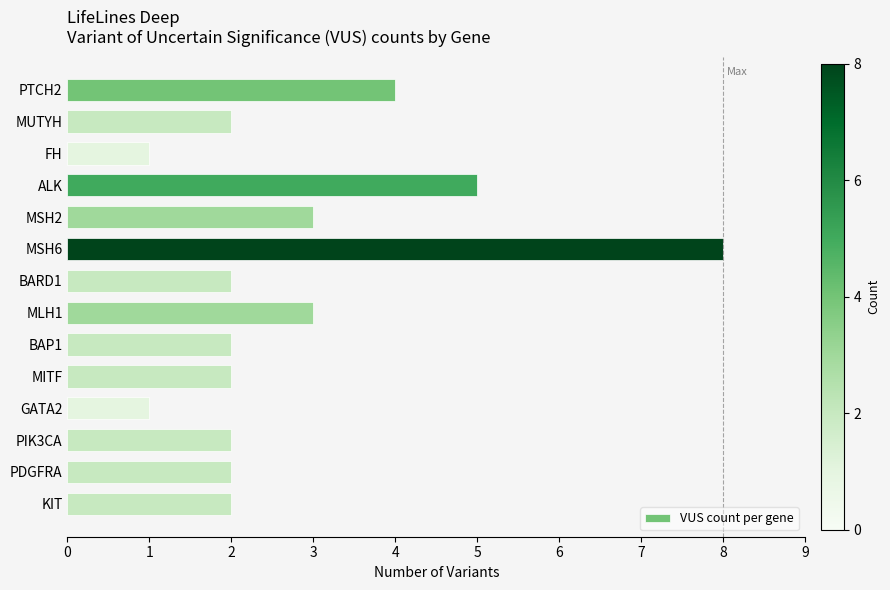

Approximately how many times larger is the value at FH compared to MLH1?

0.3